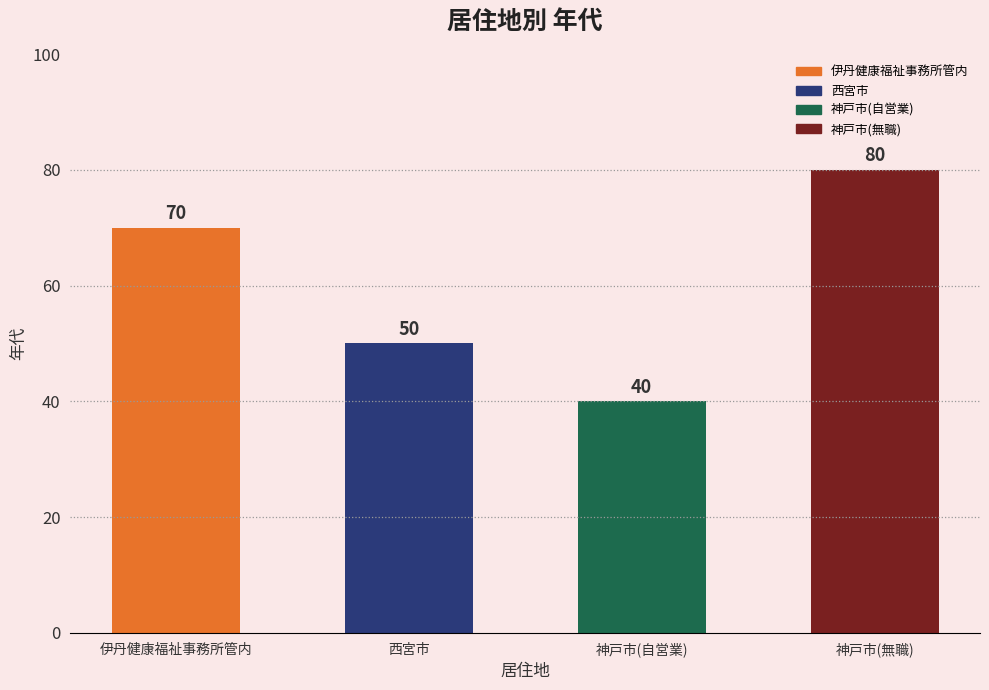

The value at 神戸市(自営業) is 40. True or false?

True